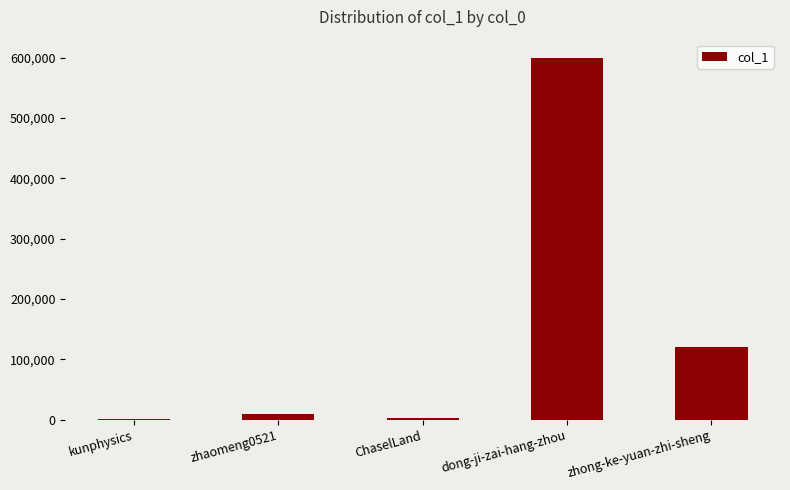

What is the greatest value displayed?

600095